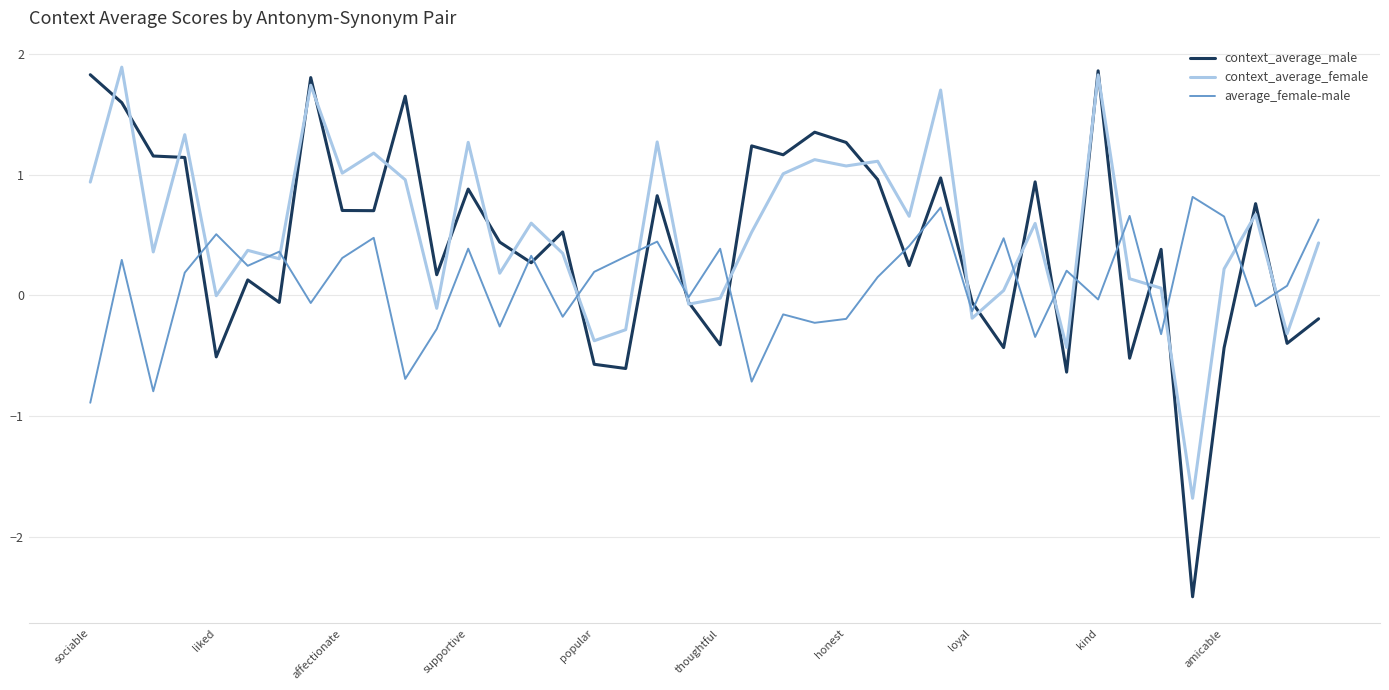

What is the smallest value displayed?

-2.5